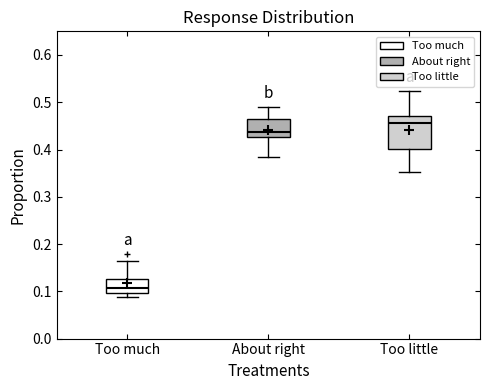

Reading left to right, read every box against the y-axis: the position of its median line, the range the box covers, and the ends of its whiskers. The values are not printed on the chart, so give them approximately, as read against the axis.

Too much: median 0.11, box 0.10 to 0.13, whiskers 0.09 to 0.17
About right: median 0.44, box 0.43 to 0.46, whiskers 0.38 to 0.49
Too little: median 0.46, box 0.40 to 0.47, whiskers 0.35 to 0.52